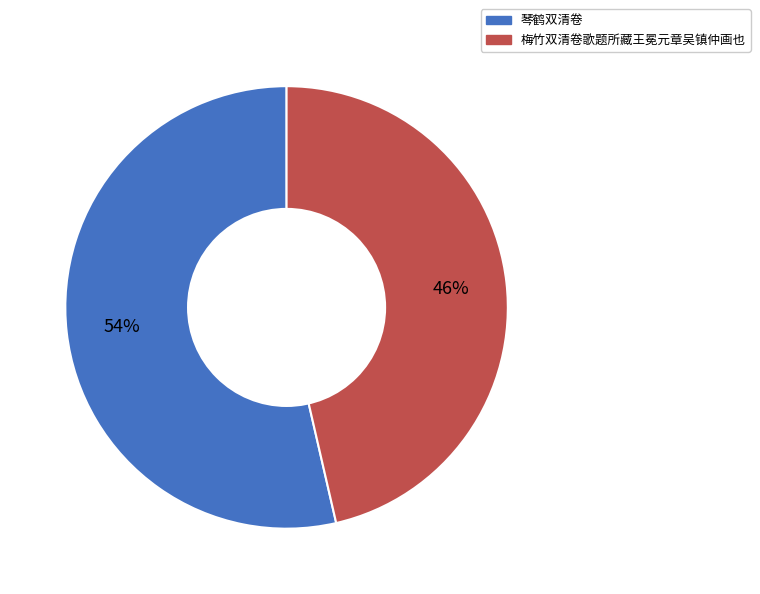

Approximately how many times larger is the value at 琴鹤双清卷 compared to 梅竹双清卷歌题所藏王冕元章吴镇仲画也?

1.2